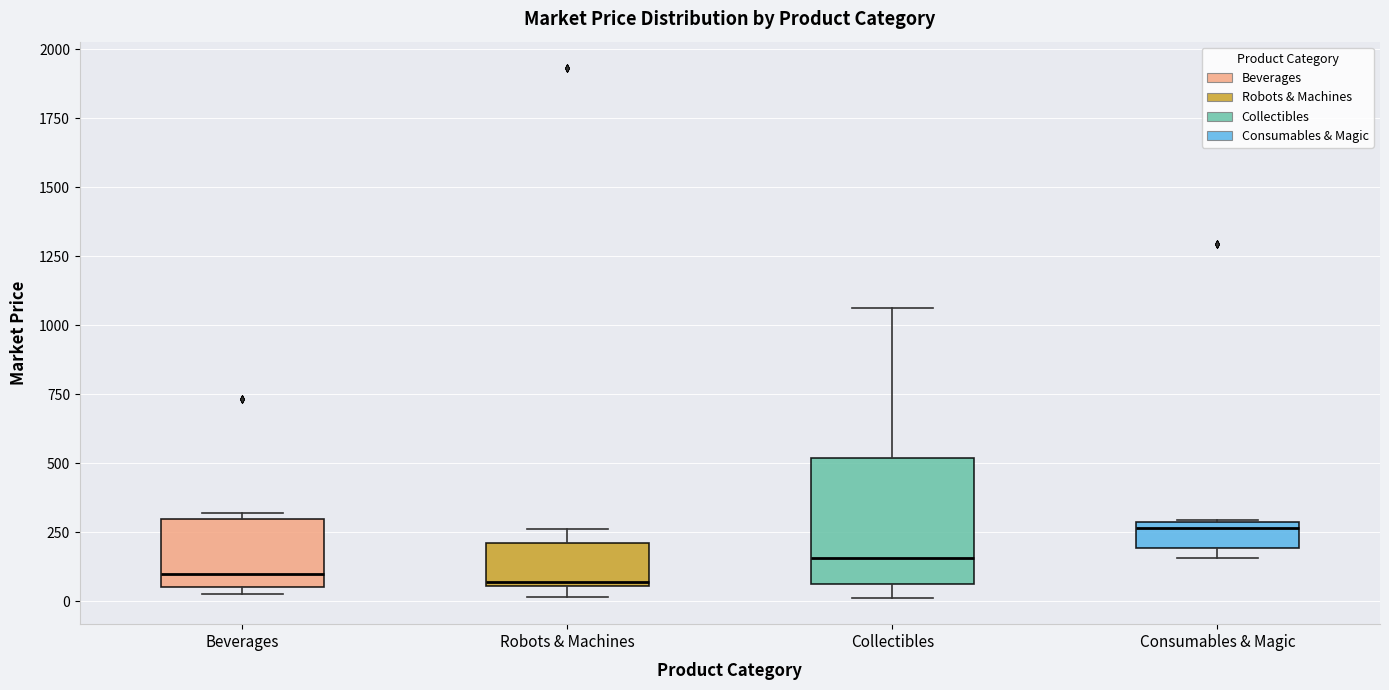

Reading left to right, transcribe this box plot: for each box, give where its median line is, the range the box spans, and where its two whiskers end, as read against the y-axis. The values are not printed on the chart, so give them approximately, as read against the axis.

Beverages: median 100, box 50 to 300, whiskers 50 (just below the box's lower edge) to 300 (just above the box's upper edge)
Robots & Machines: median 50, box 50 to 200, whiskers 0 to 250
Collectibles: median 150, box 50 to 500, whiskers 0 to 1050
Consumables & Magic: median 250, box 200 to 300, whiskers 150 to 300